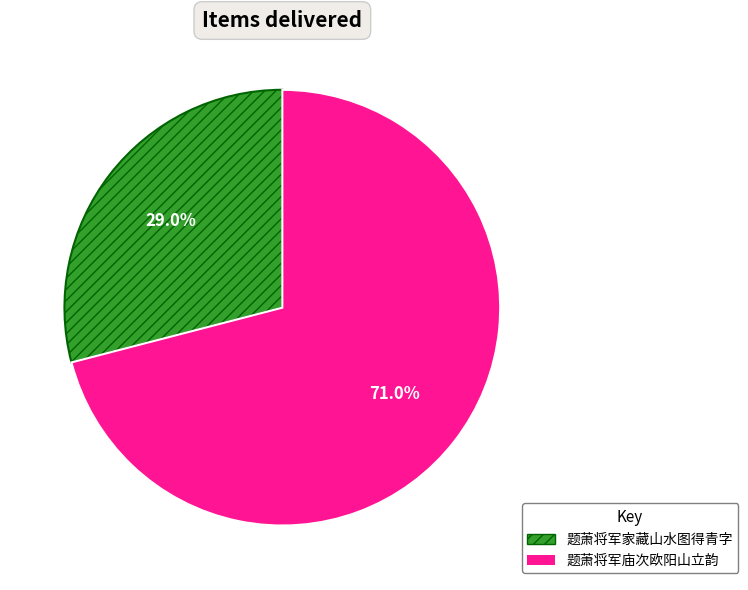

Combined, do 题萧将军庙次欧阳山立韵 and 题萧将军家藏山水图得青字 account for over 50%?

Yes